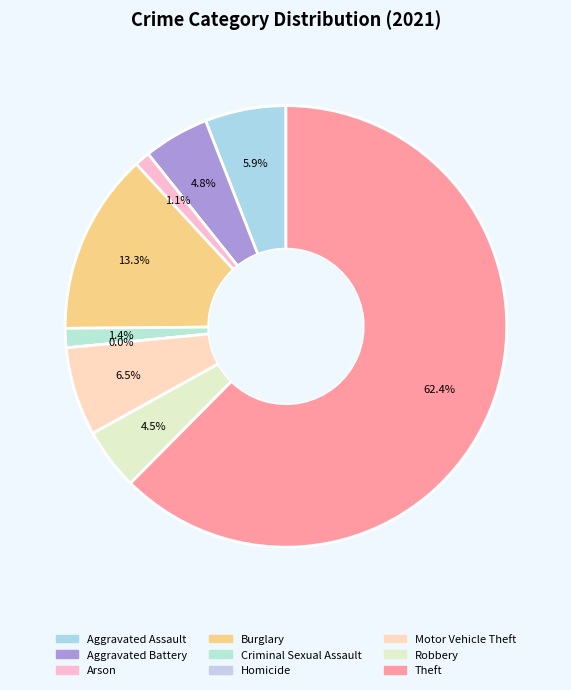

To the nearest percent, what is the difference between the Aggravated Battery and Burglary slice percentages?

8%